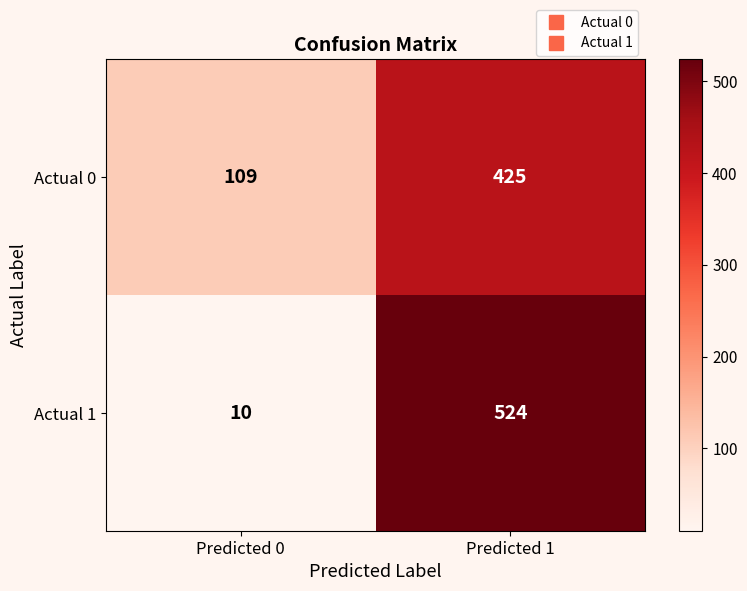

At which category is the sum across all series the highest?

Predicted 1